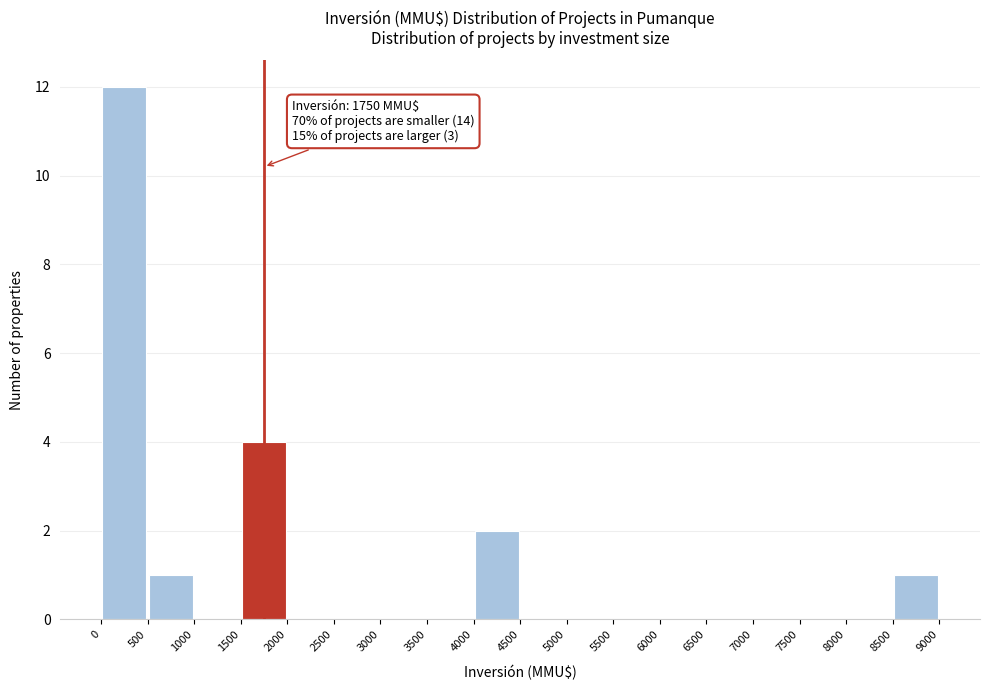

Which range on the x-axis has the tallest bar?

0 to 500